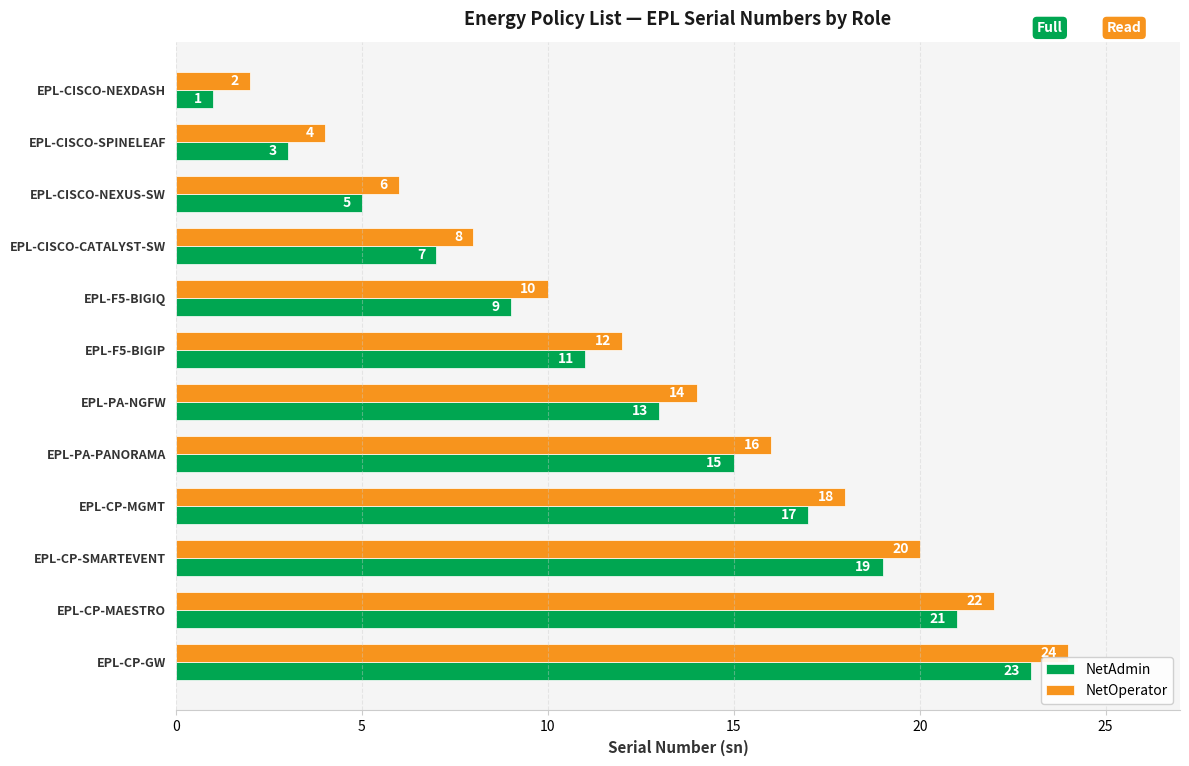

At which label is NetAdmin closest to 12?

EPL-F5-BIGIP